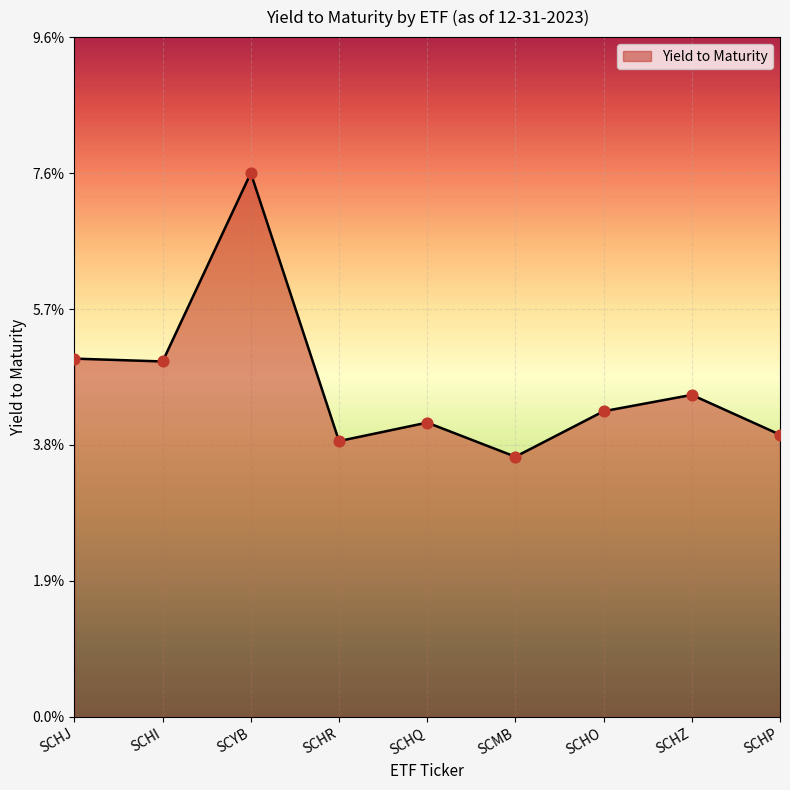

Which has a higher value, SCHJ or SCMB?

SCHJ